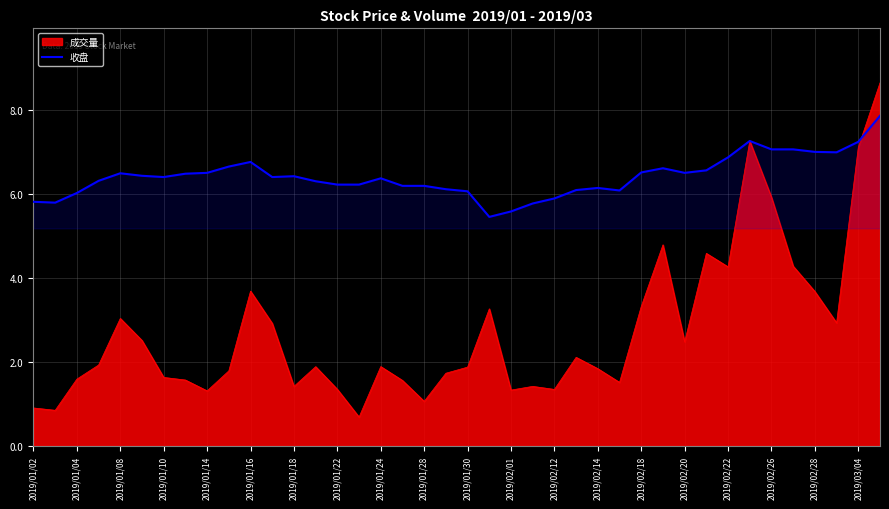

What is the difference between the maximum and second lowest values?

2.3